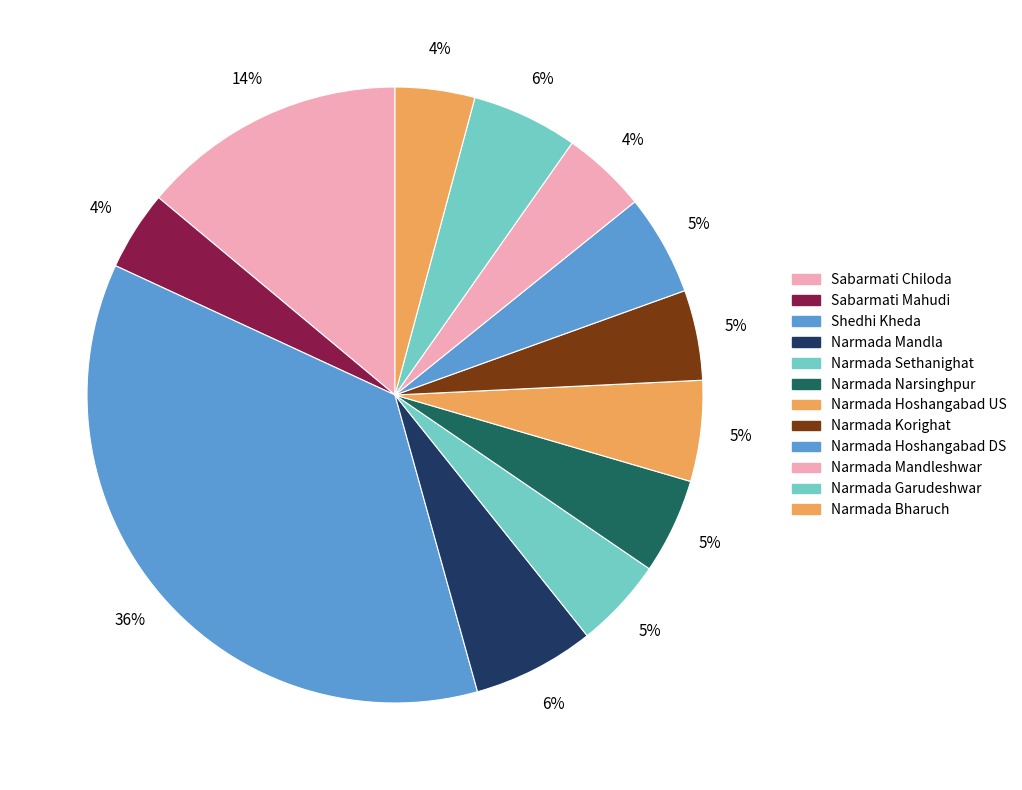

How many slices are in this pie chart?

12